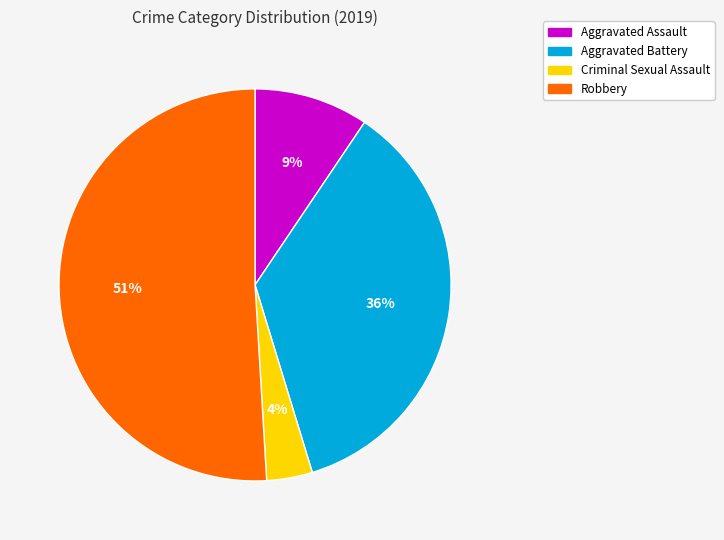

To the nearest percent, what portion does Criminal Sexual Assault represent?

4%